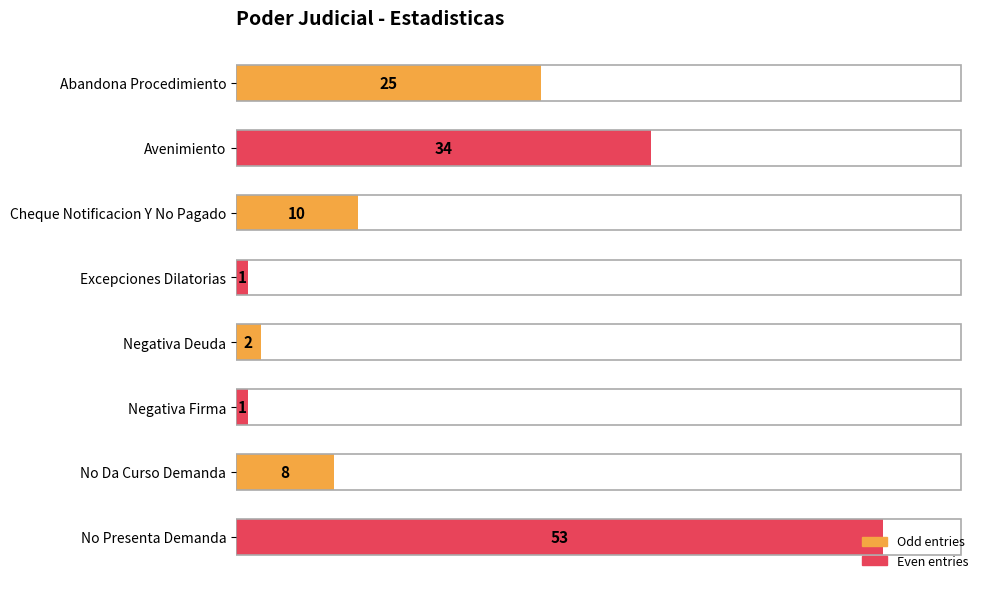

How many data points are less than 10?

4